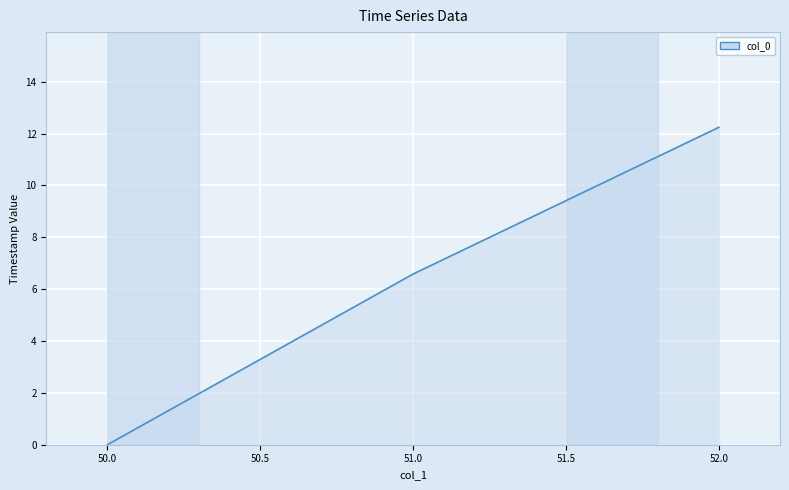

What is the approximate value at 50.0?

0.0